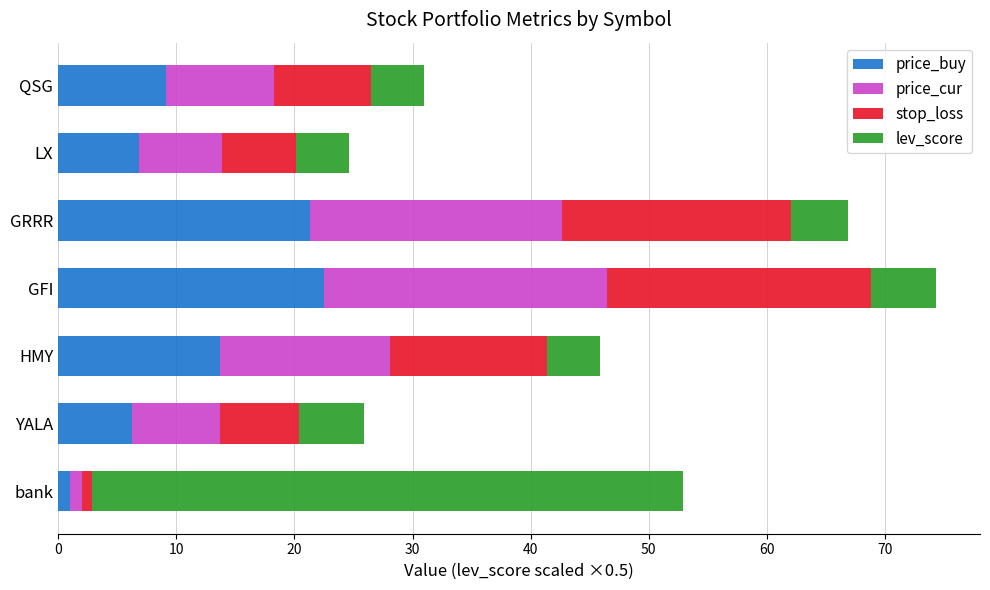

How many data points in price_buy are less than 9?

3